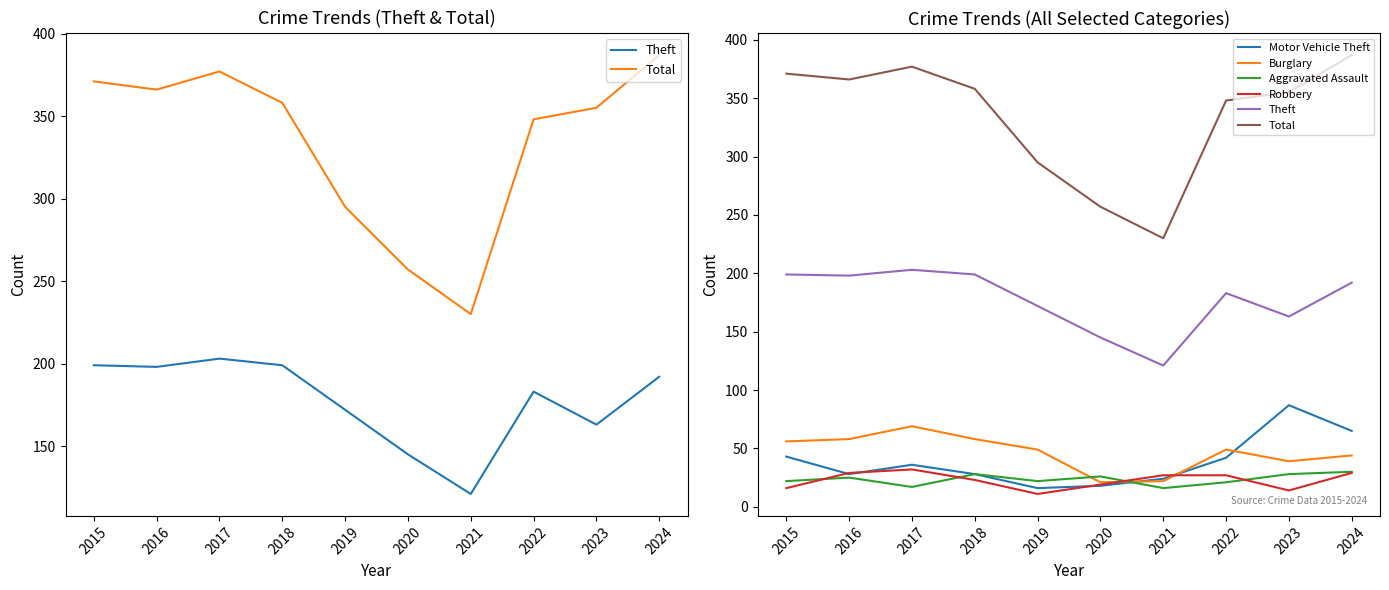

True or false: Total has more than 1 points higher than both neighbors.

False